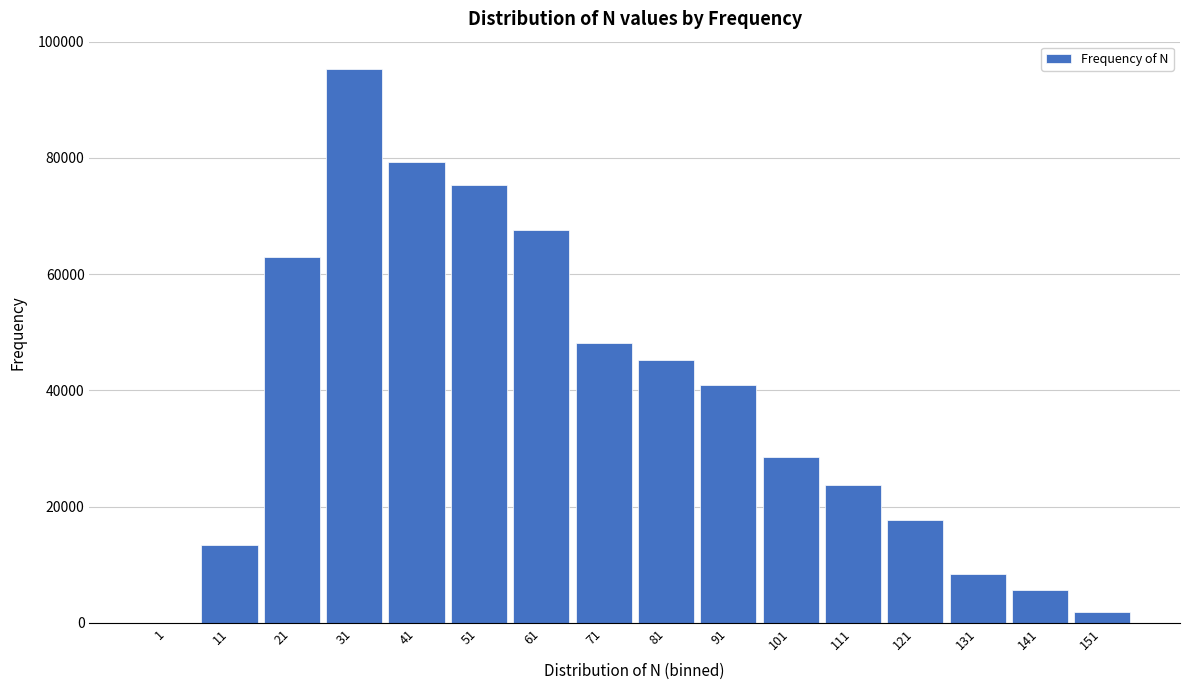

Reading left to right, transcribe all the data shown in this chart.

1=28	11=13447	21=62885	31=95245	41=79370	51=75327	61=67562	71=48196	81=45206	91=40996	101=28518	111=23672	121=17742	131=8417	141=5638	151=1925